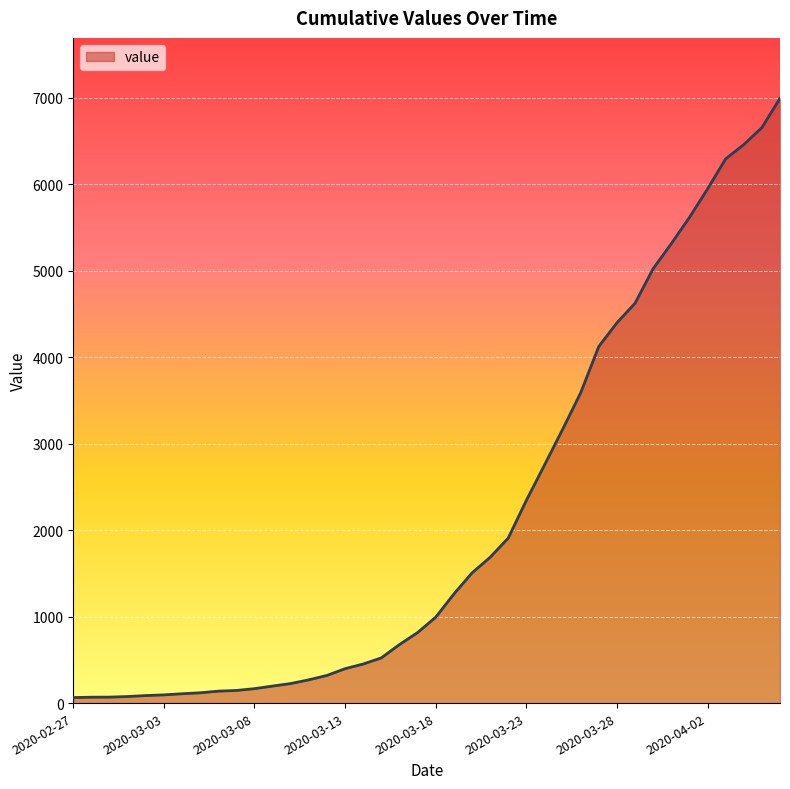

What is the difference between the maximum and minimum values?

6931